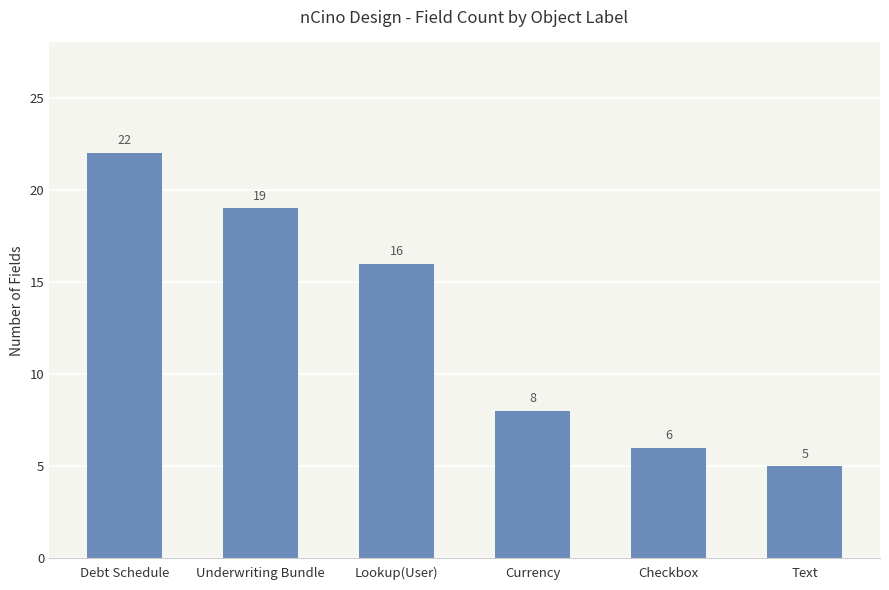

List the labels in order of value, smallest first.

Text, Checkbox, Currency, Lookup(User), Underwriting Bundle, Debt Schedule